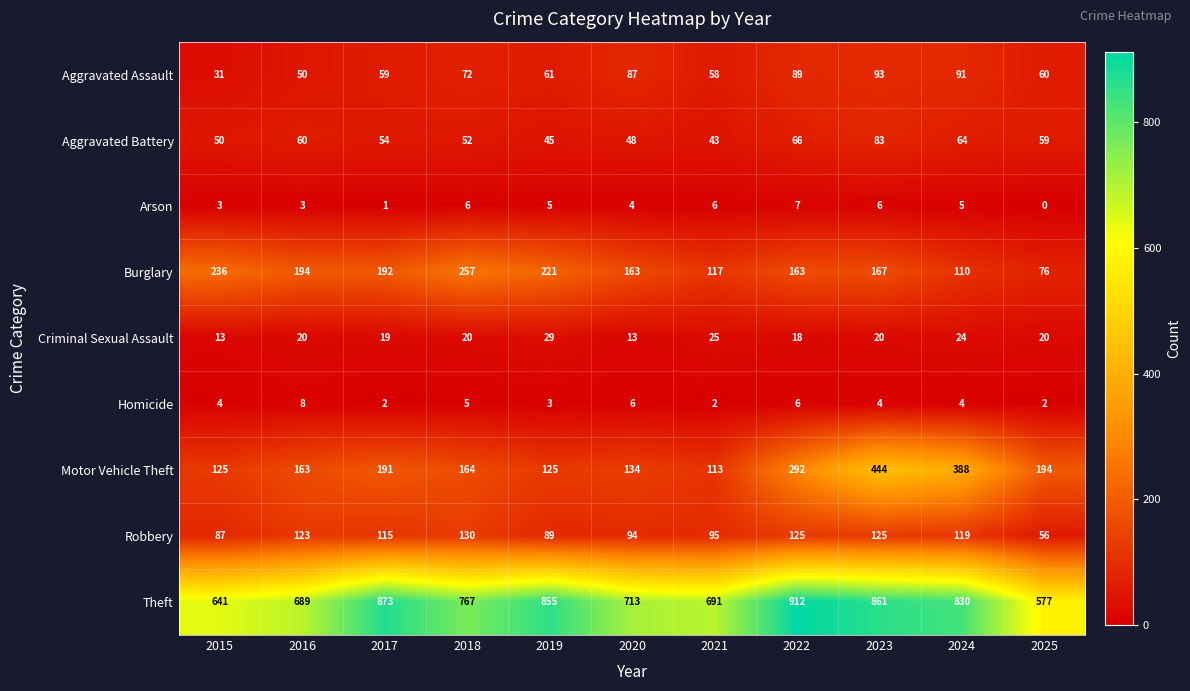

What is the lowest value of the Aggravated Assault series?

31